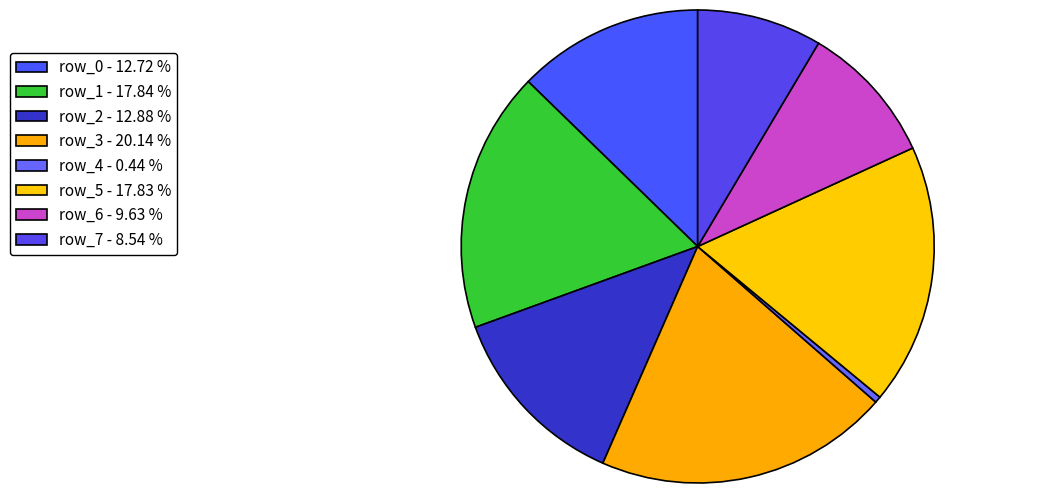

Is there a majority slice in this chart?

No